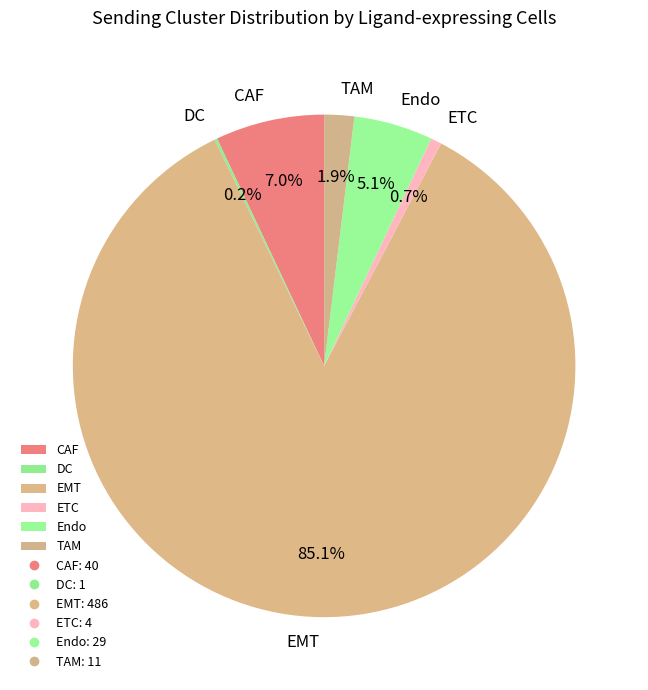

To the nearest percent, what portion does EMT represent?

85%